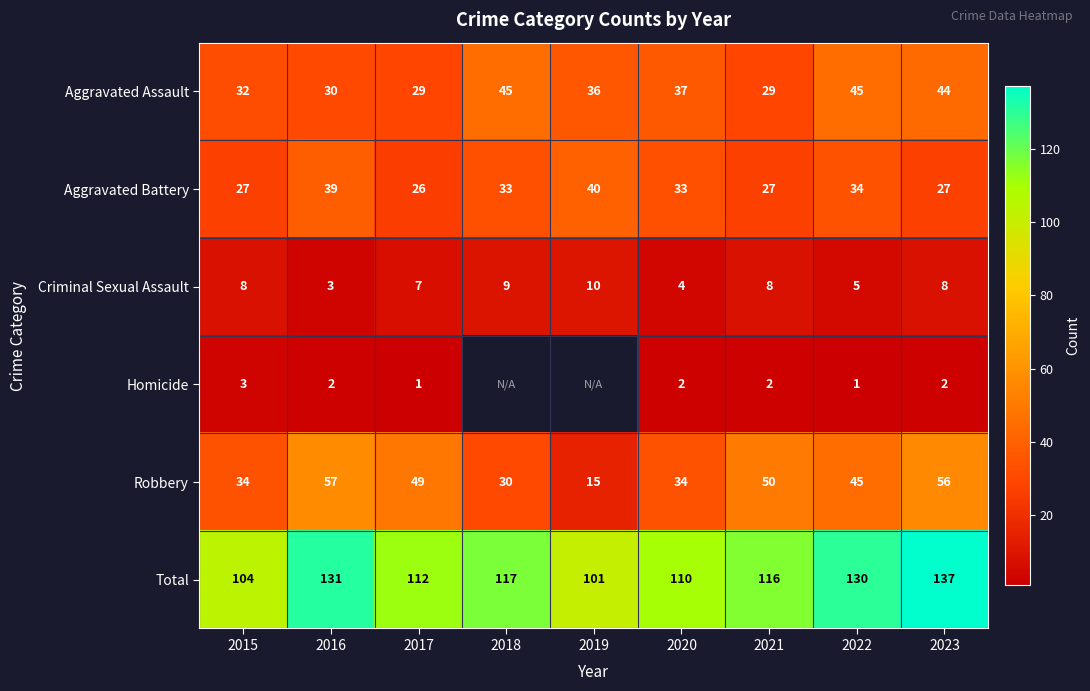

What is the difference between the second highest and minimum values in the Robbery series?

41